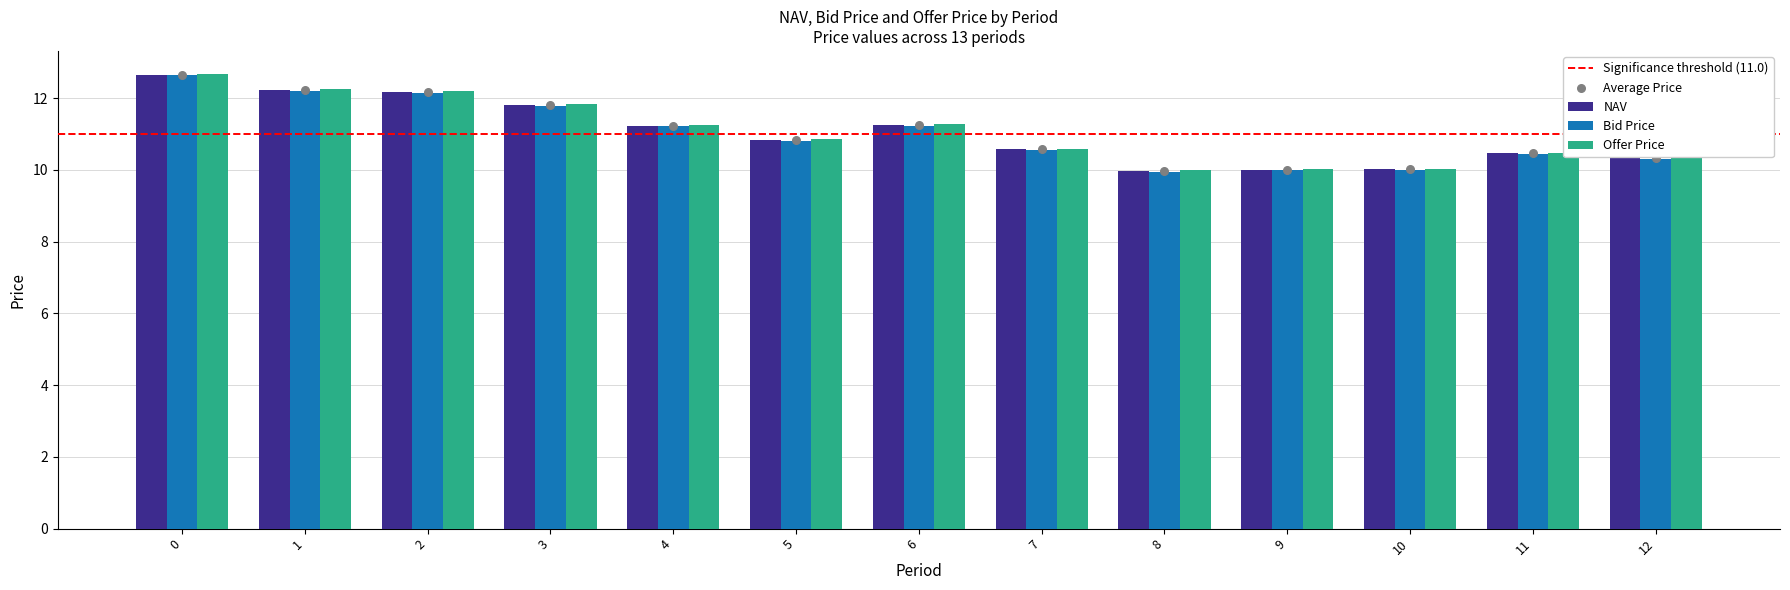

At how many categories does at least one series exceed 12?

3